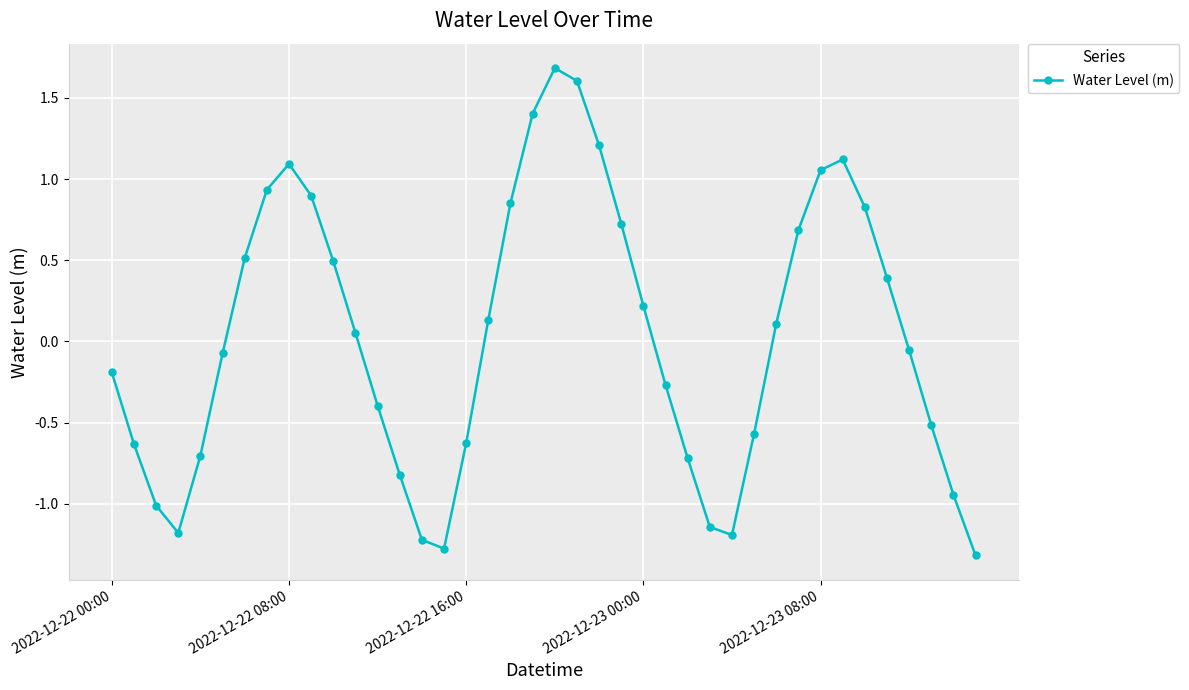

What is the difference between the maximum and minimum values?

3.0